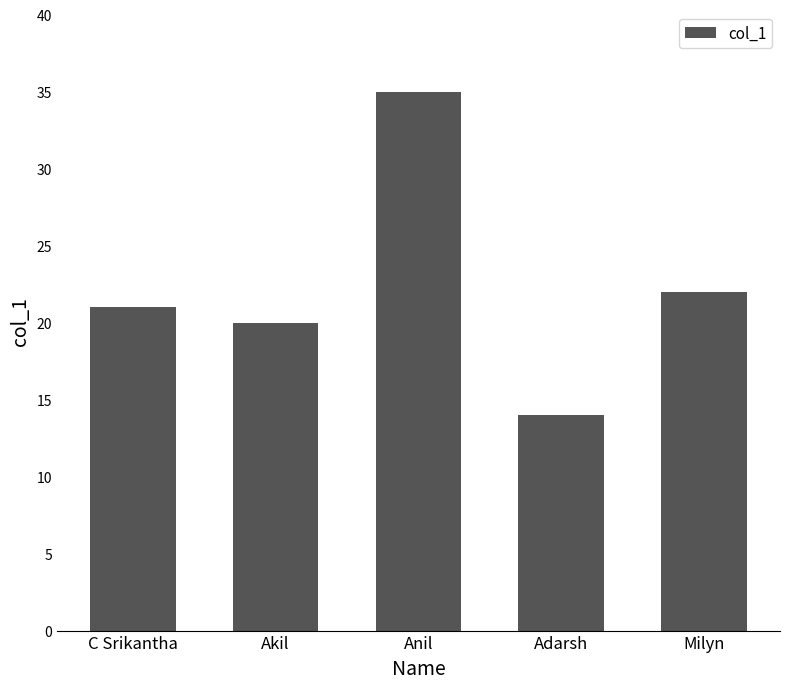

Where is the data nearest to the value 24?

Milyn